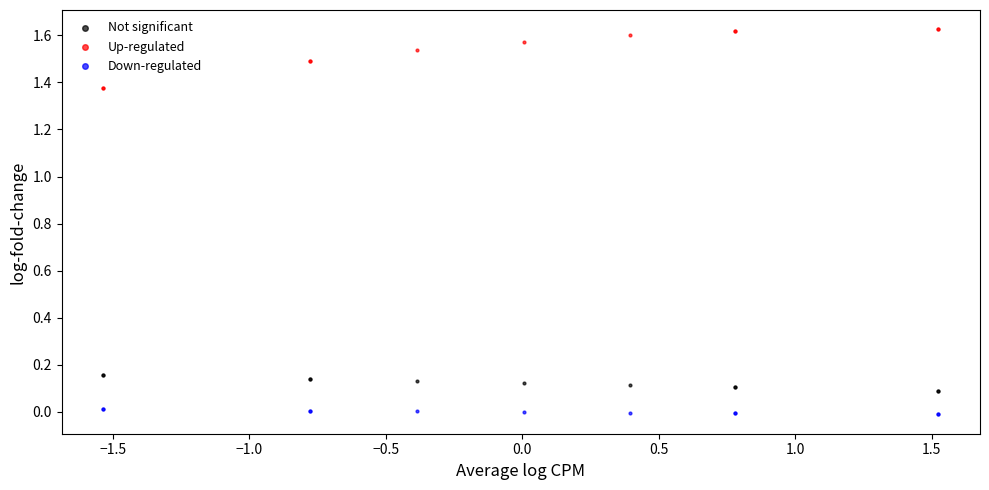

What are all the series names shown in the legend?

Not significant, Up-regulated, Down-regulated